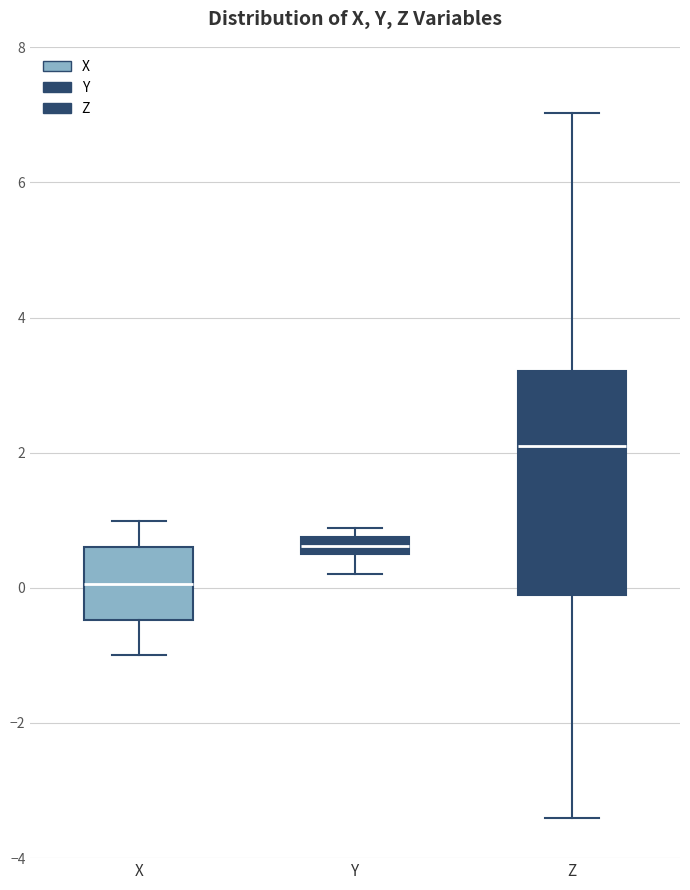

Where does the median line of the box for Z sit on the y-axis? The values are not printed on the chart, so give them approximately, as read against the axis.

2.0